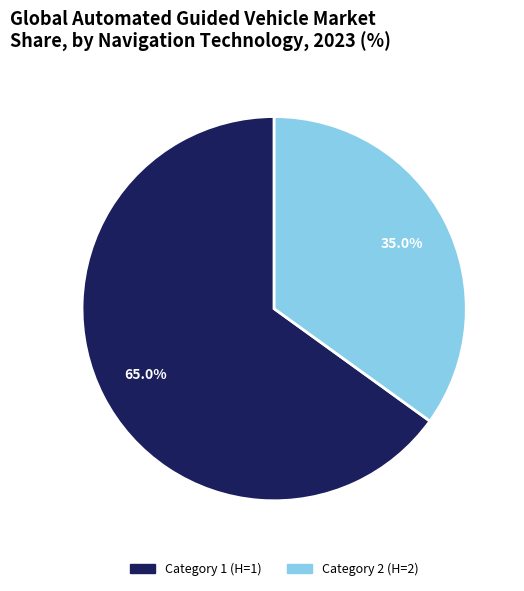

To the nearest percent, what is the difference between the largest and smallest slice percentages?

30%